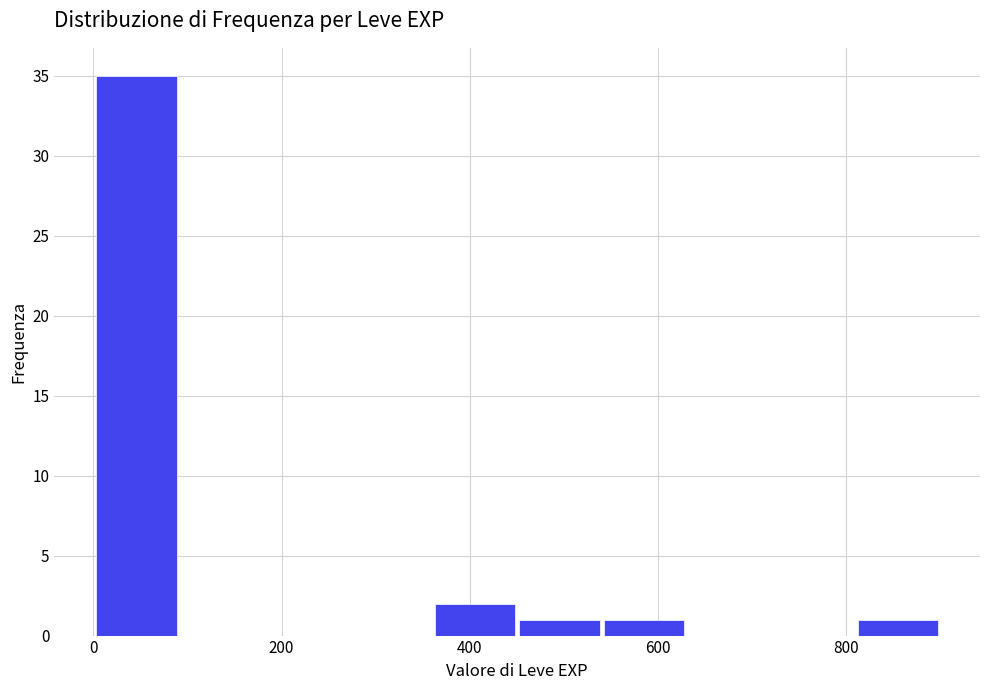

Reading left to right, list every bar in this chart as the range it spans on the x-axis followed by its height. Neither the bar edges nor the heights are printed on the chart, so give them approximately, as read against the axes.

0 to 100: 35
100 to 180: 0
180 to 280: 0
280 to 360: 0
360 to 460: 2
460 to 540: 1
540 to 640: 1
640 to 720: 0
720 to 820: 0
820 to 900: 1